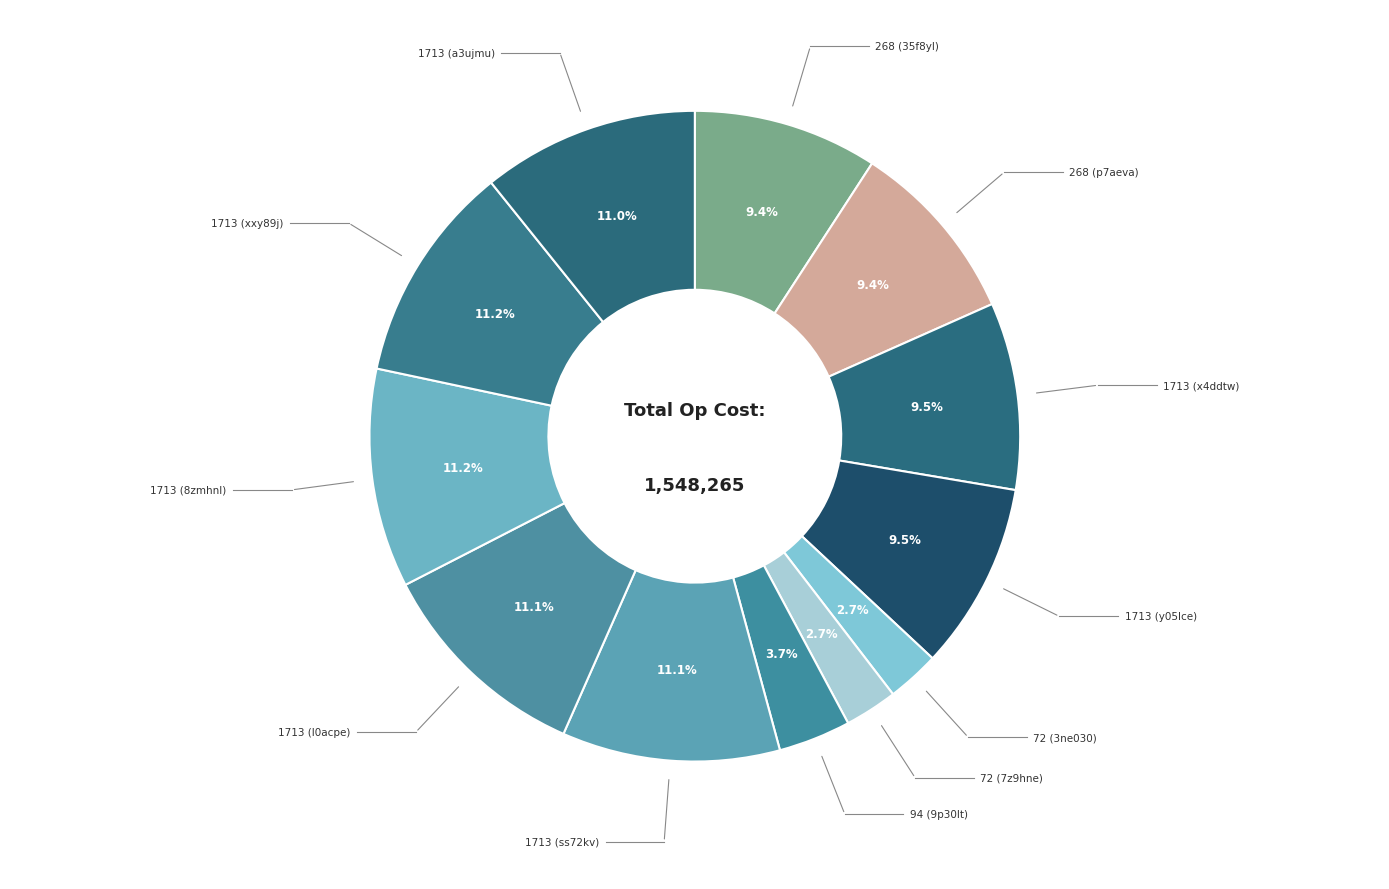

What is the change in value from 1713 (y05lce) to 1713 (xxy89j)?

+25146